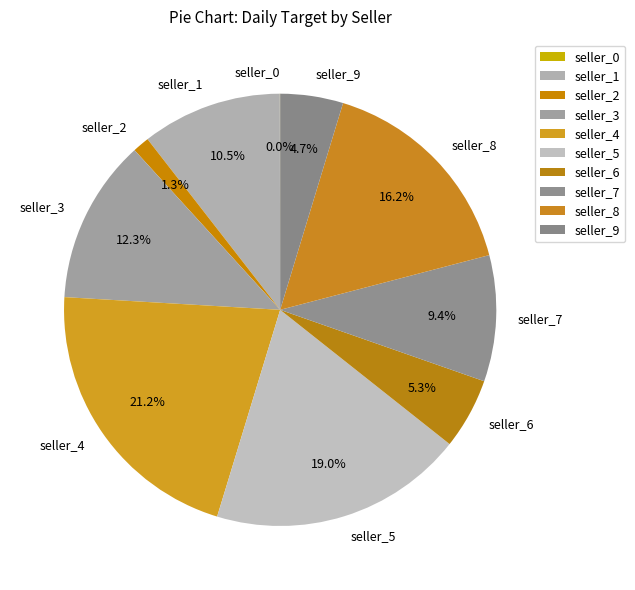

True or false: seller_9 accounts for 5% of the total.

True